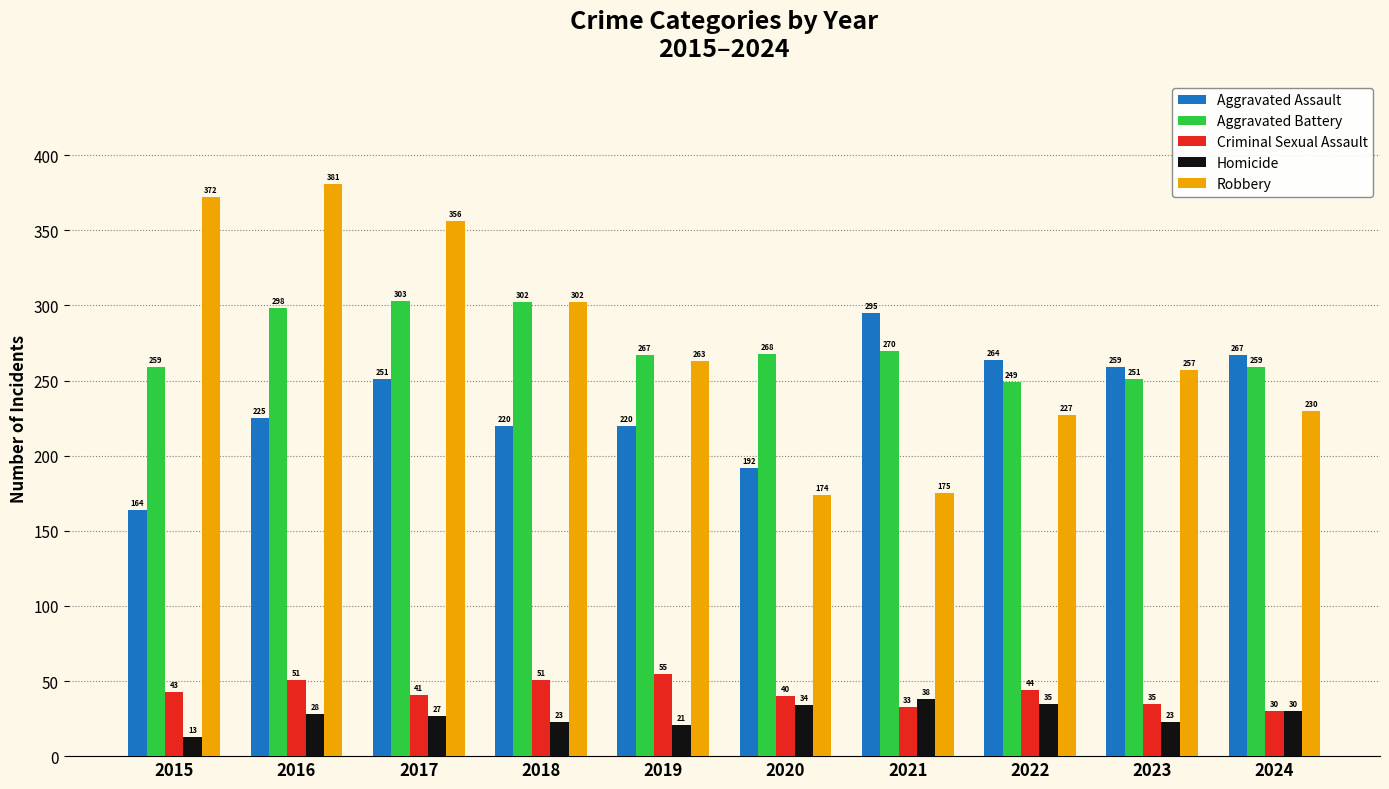

Count the number of categories in the chart.

10